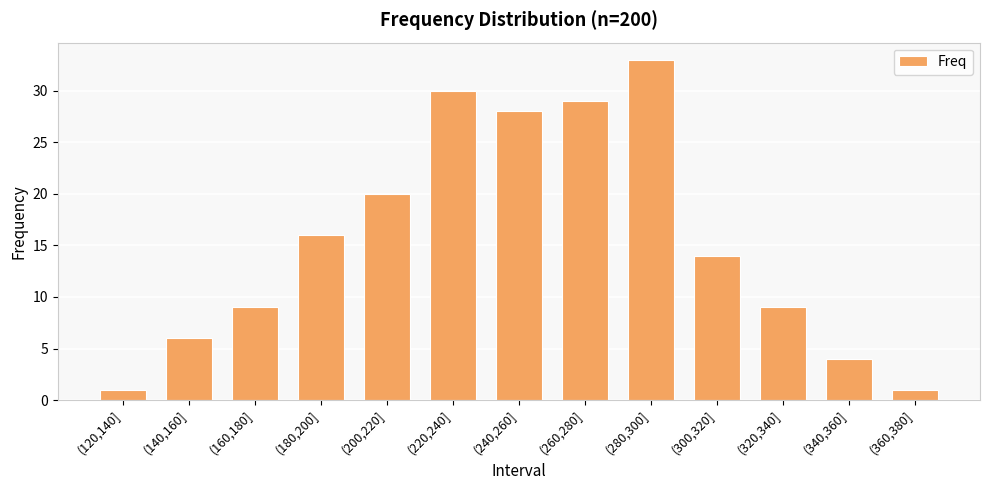

What is the difference between the maximum and second lowest values?

32